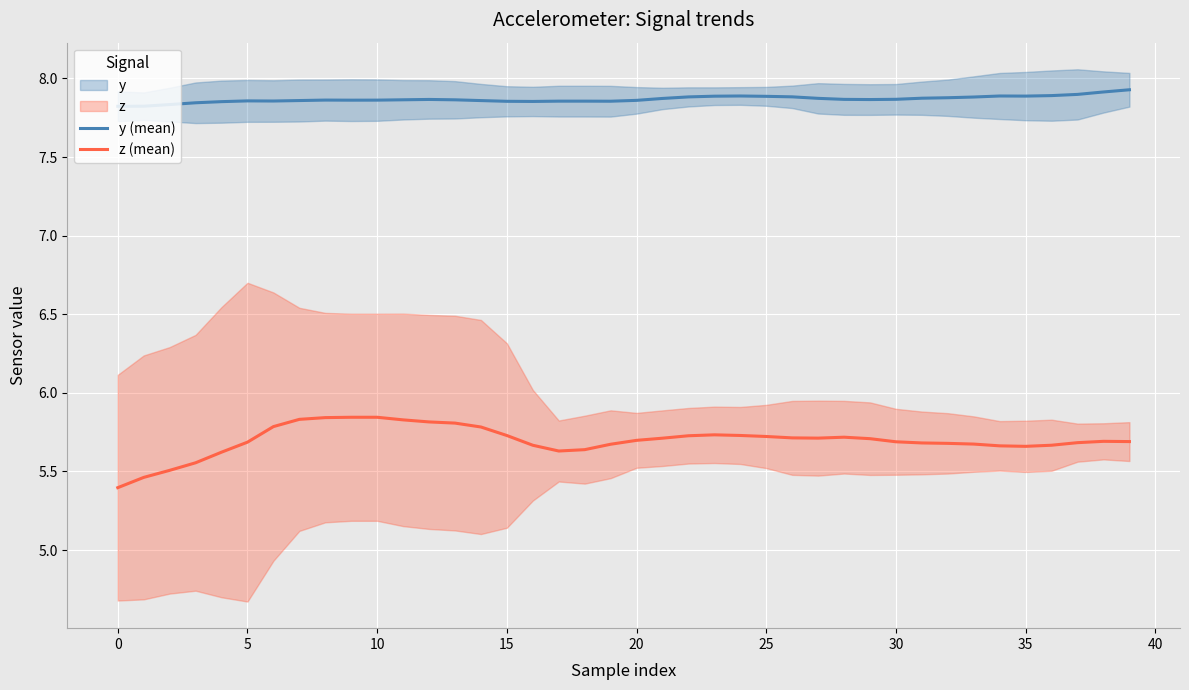

What are all the series names shown in the legend?

y (mean), z (mean)